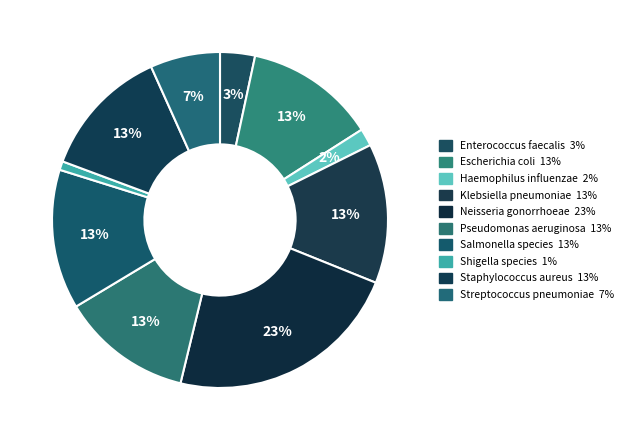

What percentage is the Shigella species slice, to the nearest percent?

1%